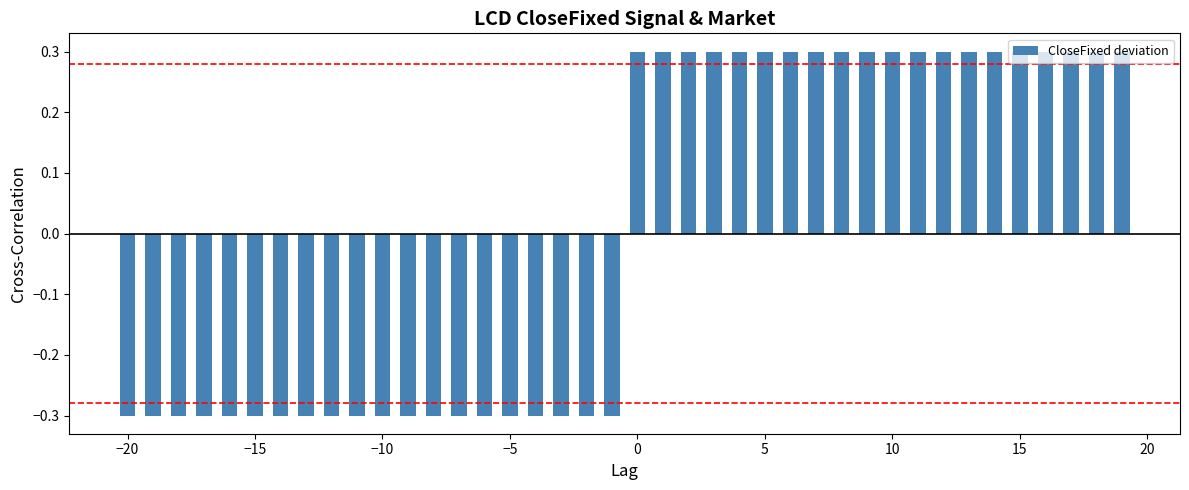

What is the value of the 1st bar from the left?

-0.3